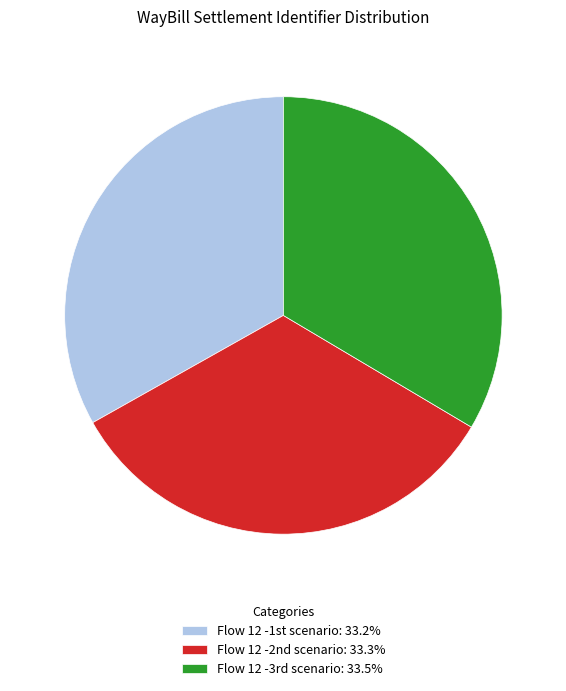

How many segments does this pie chart have?

3